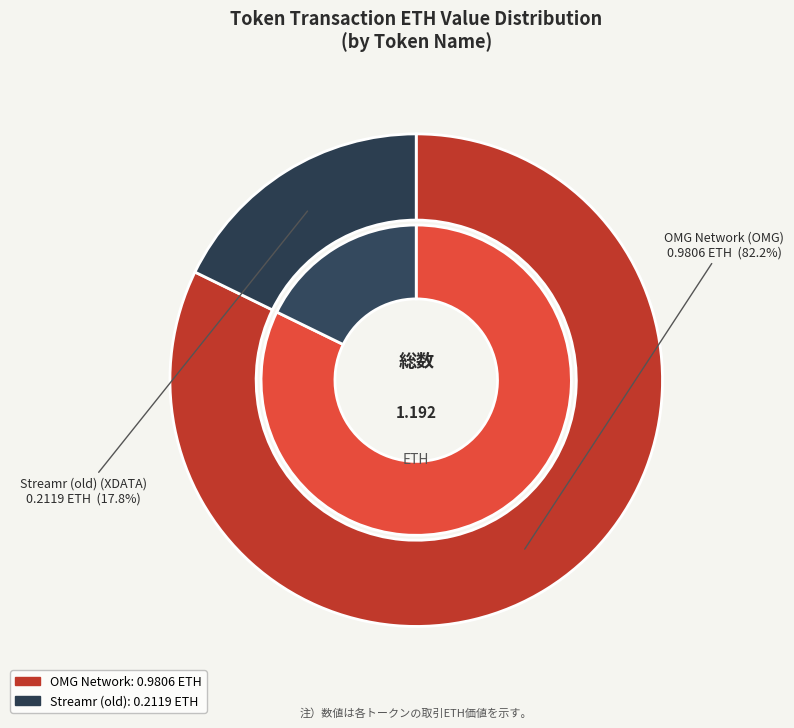

What is the total percentage of OMG Network and Streamr (old)?

100.0%